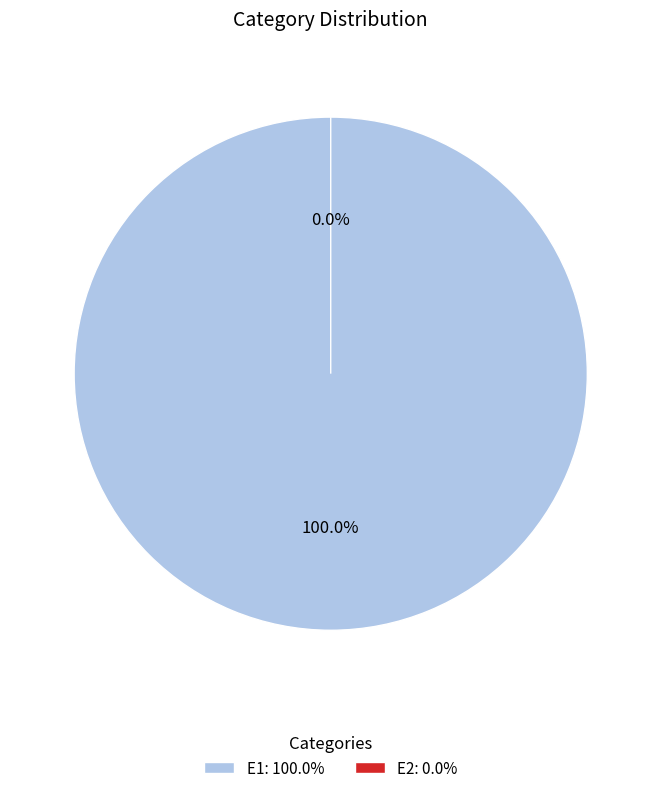

What percentage is the E1 slice, to the nearest percent?

100%